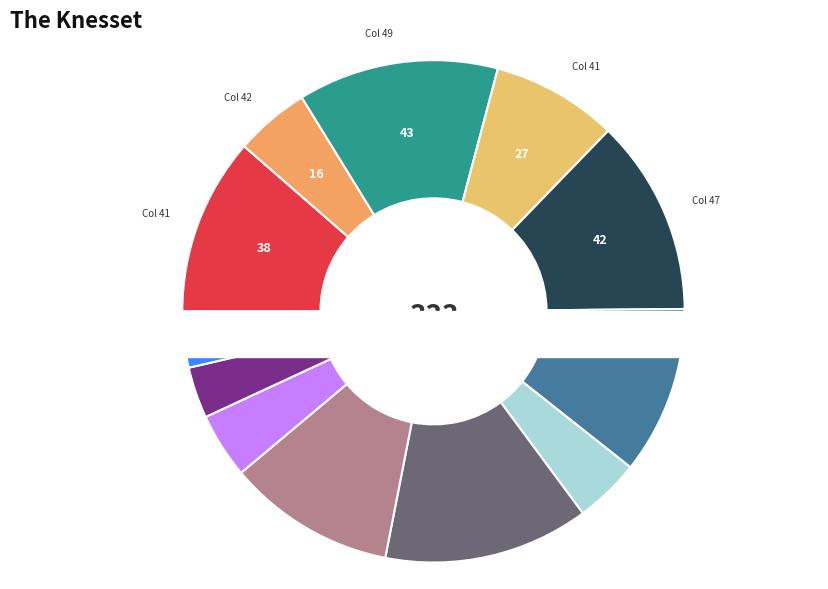

Does 31 account for over 50% of the chart?

No